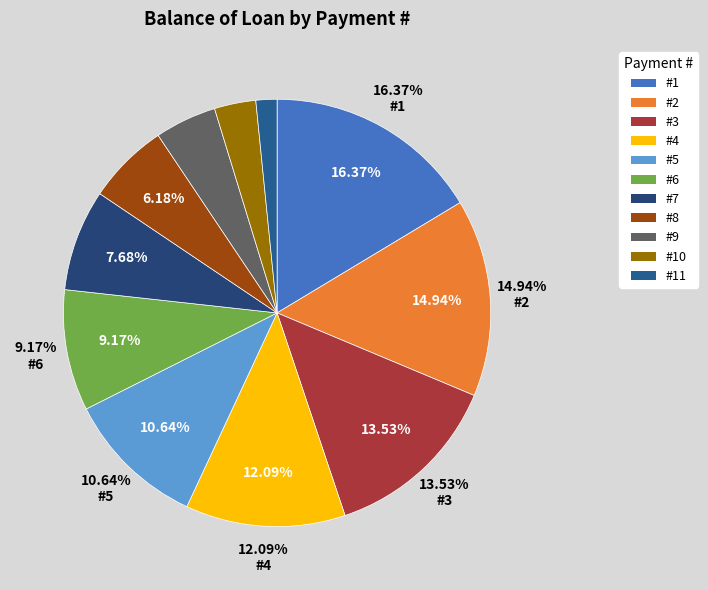

What is the largest slice in the pie chart?

1